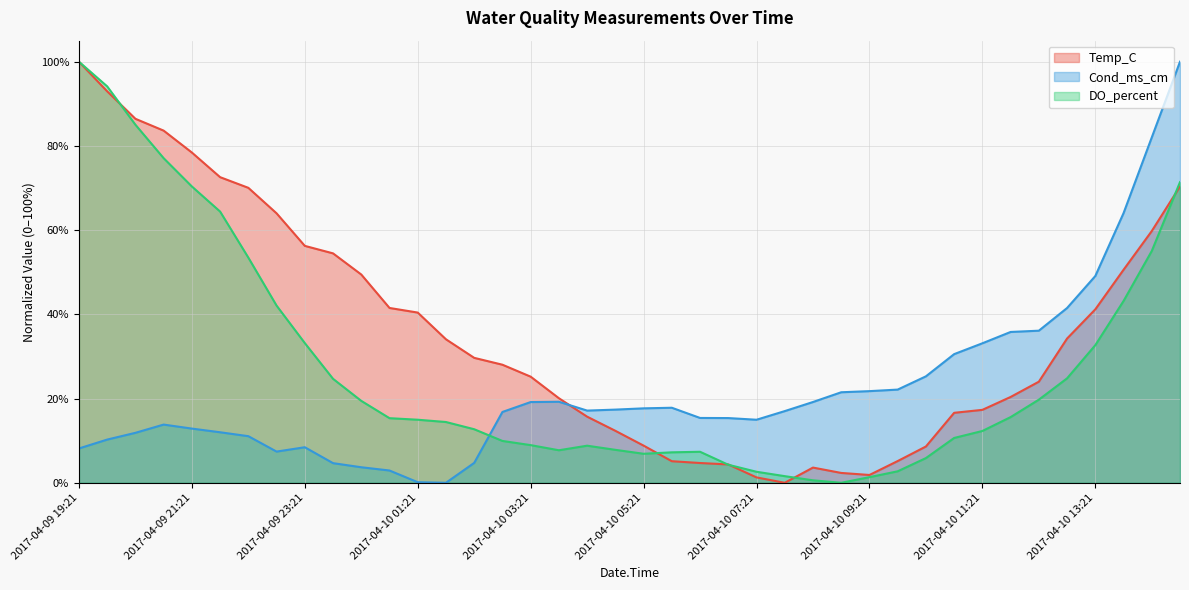

List the series in order of their overall mean, lowest first.

Cond_ms_cm, DO_percent, Temp_C